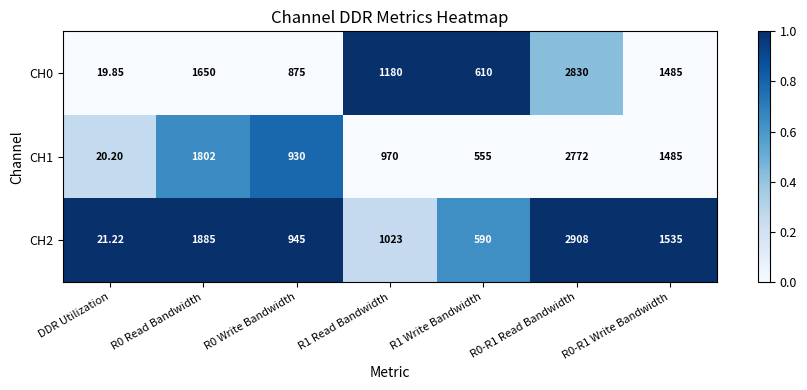

Where is CH1 nearest to the value 0?

R1 Read Bandwidth